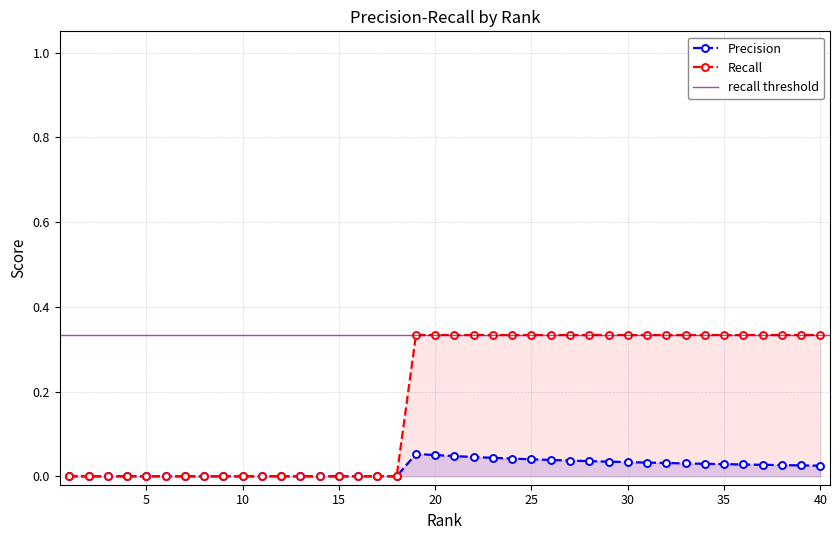

Reading left to right, transcribe all the data shown in this chart.

Precision: 1=0.0	2=0.0	3=0.0	4=0.0	5=0.0	6=0.0	7=0.0	8=0.0	9=0.0	10=0.0	11=0.0	12=0.0	13=0.0	14=0.0	15=0.0	16=0.0	17=0.0	18=0.0	19=0.1	20=0.1	21=0.0	22=0.0	23=0.0	24=0.0	25=0.0	26=0.0	27=0.0	28=0.0	29=0.0	30=0.0	31=0.0	32=0.0	33=0.0	34=0.0	35=0.0	36=0.0	37=0.0	38=0.0	39=0.0	40=0.0
Recall: 1=0.0	2=0.0	3=0.0	4=0.0	5=0.0	6=0.0	7=0.0	8=0.0	9=0.0	10=0.0	11=0.0	12=0.0	13=0.0	14=0.0	15=0.0	16=0.0	17=0.0	18=0.0	19=0.3	20=0.3	21=0.3	22=0.3	23=0.3	24=0.3	25=0.3	26=0.3	27=0.3	28=0.3	29=0.3	30=0.3	31=0.3	32=0.3	33=0.3	34=0.3	35=0.3	36=0.3	37=0.3	38=0.3	39=0.3	40=0.3